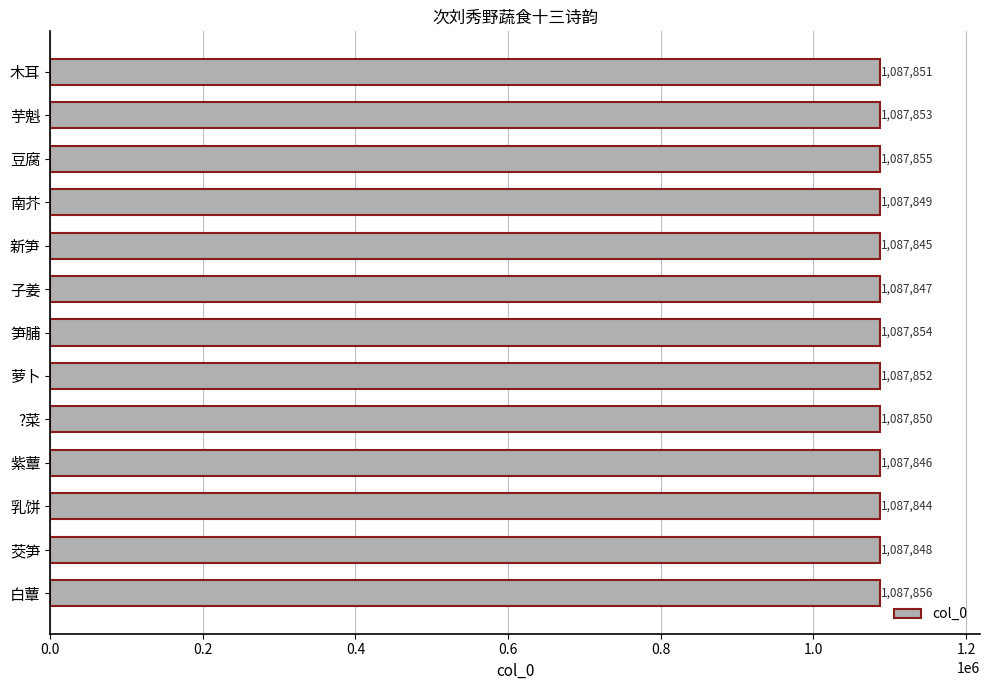

Reading bottom to top, transcribe all the data shown in this chart.

白蕈=1087856	茭笋=1087848	乳饼=1087844	紫蕈=1087846	?菜=1087850	萝卜=1087852	笋脯=1087854	子姜=1087847	新笋=1087845	南芥=1087849	豆腐=1087855	芋魁=1087853	木耳=1087851